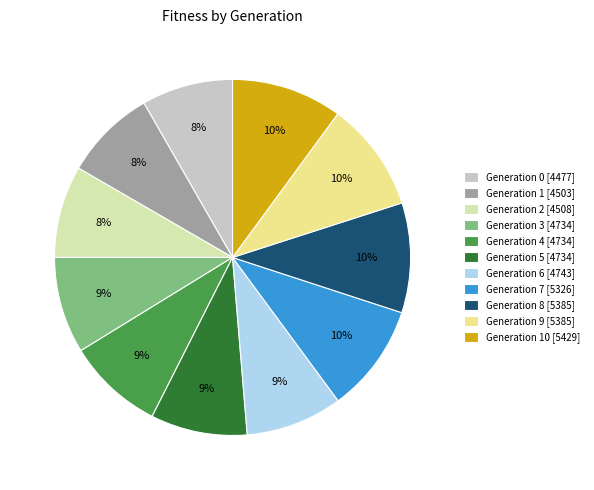

Count the number of slices in the pie.

11